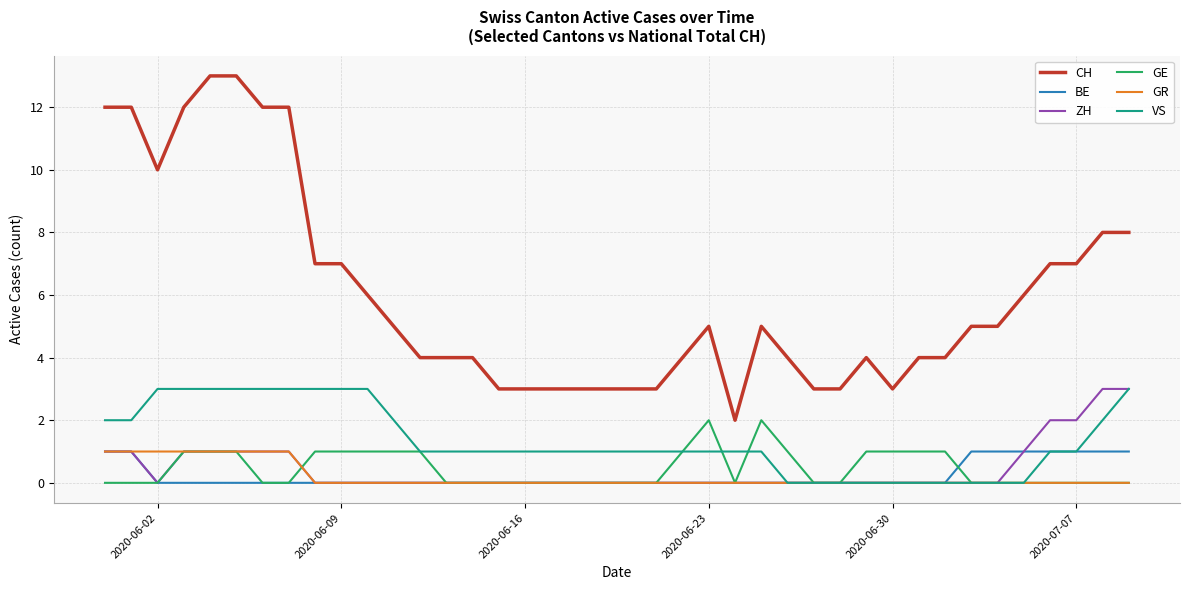

How many lines are shown in the chart?

6